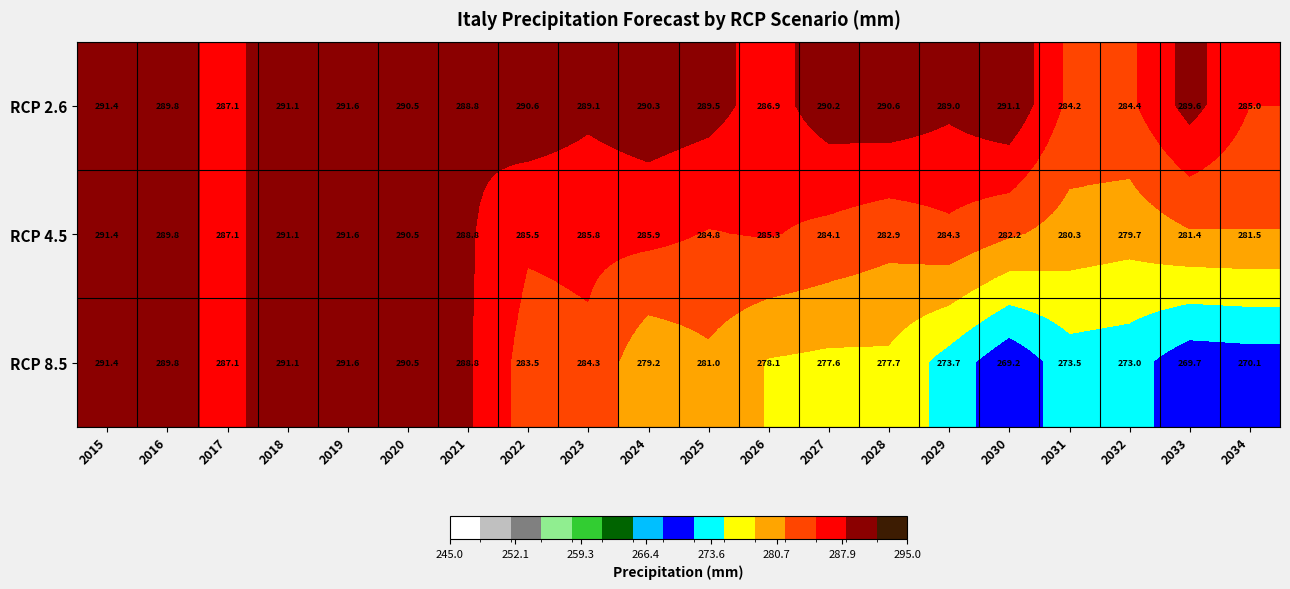

At which label does RCP 2.6 reach its minimum?

2031